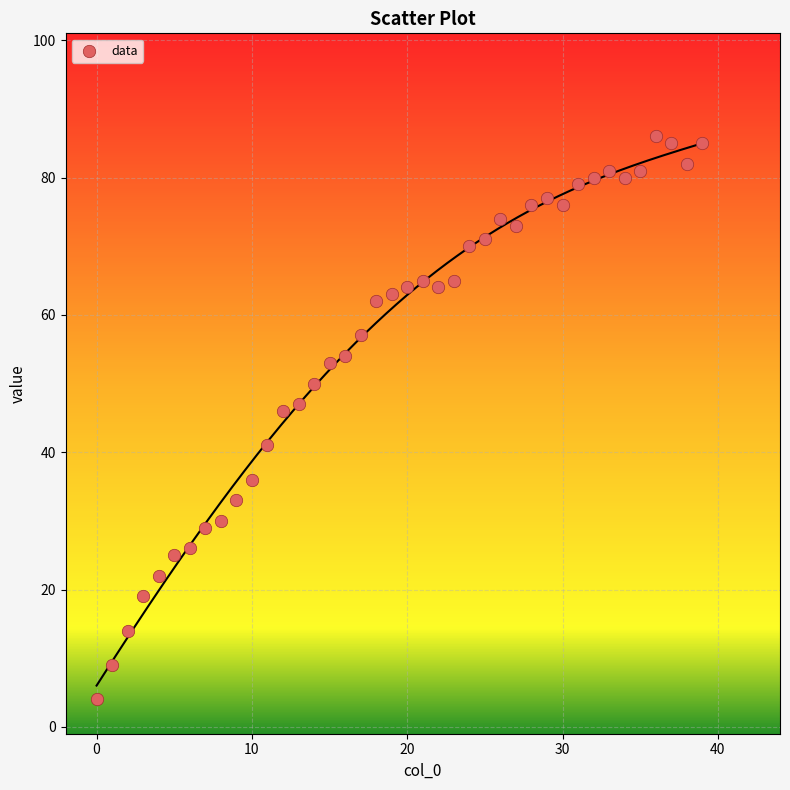

What is the range of Y values (max minus min)?

82